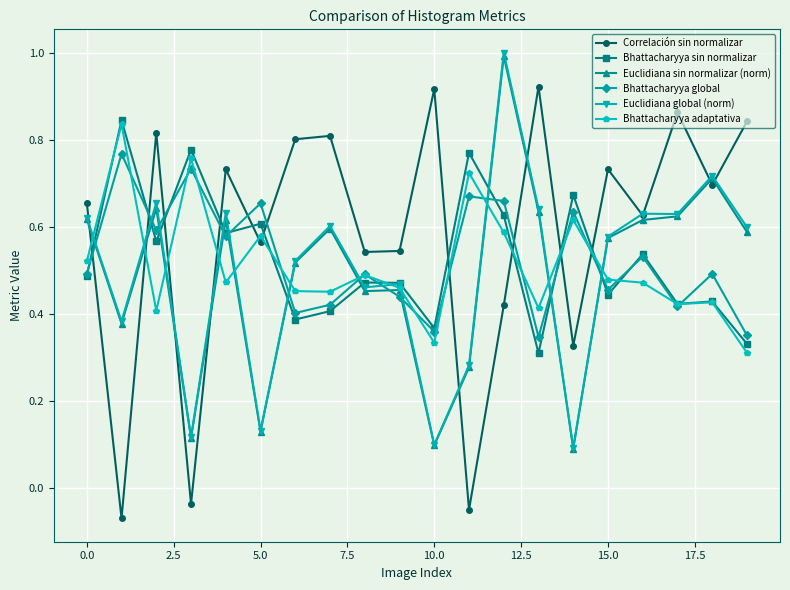

How many categories are shown in the chart?

20